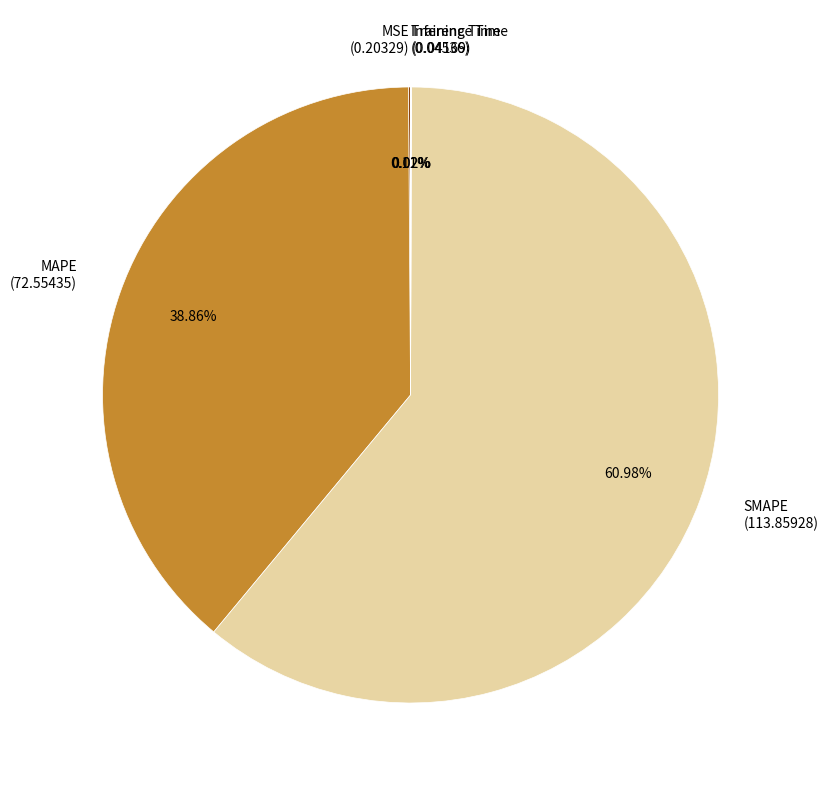

Which category has the biggest portion of the pie?

SMAPE